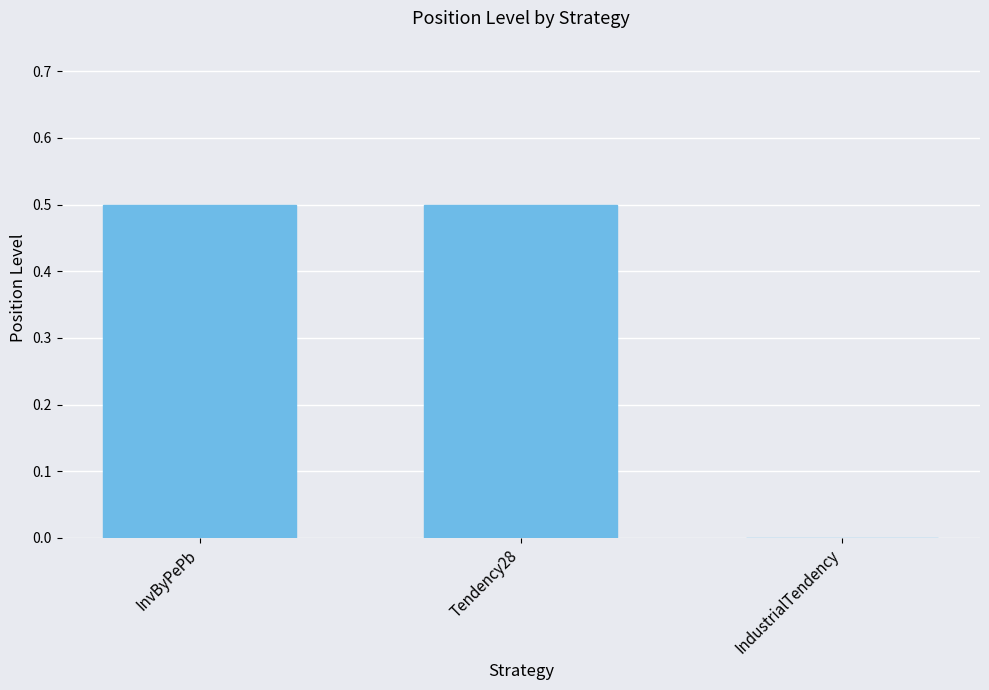

Reading left to right, transcribe all the data shown in this chart.

InvByPePb=0.5	Tendency28=0.5	IndustrialTendency=0.0